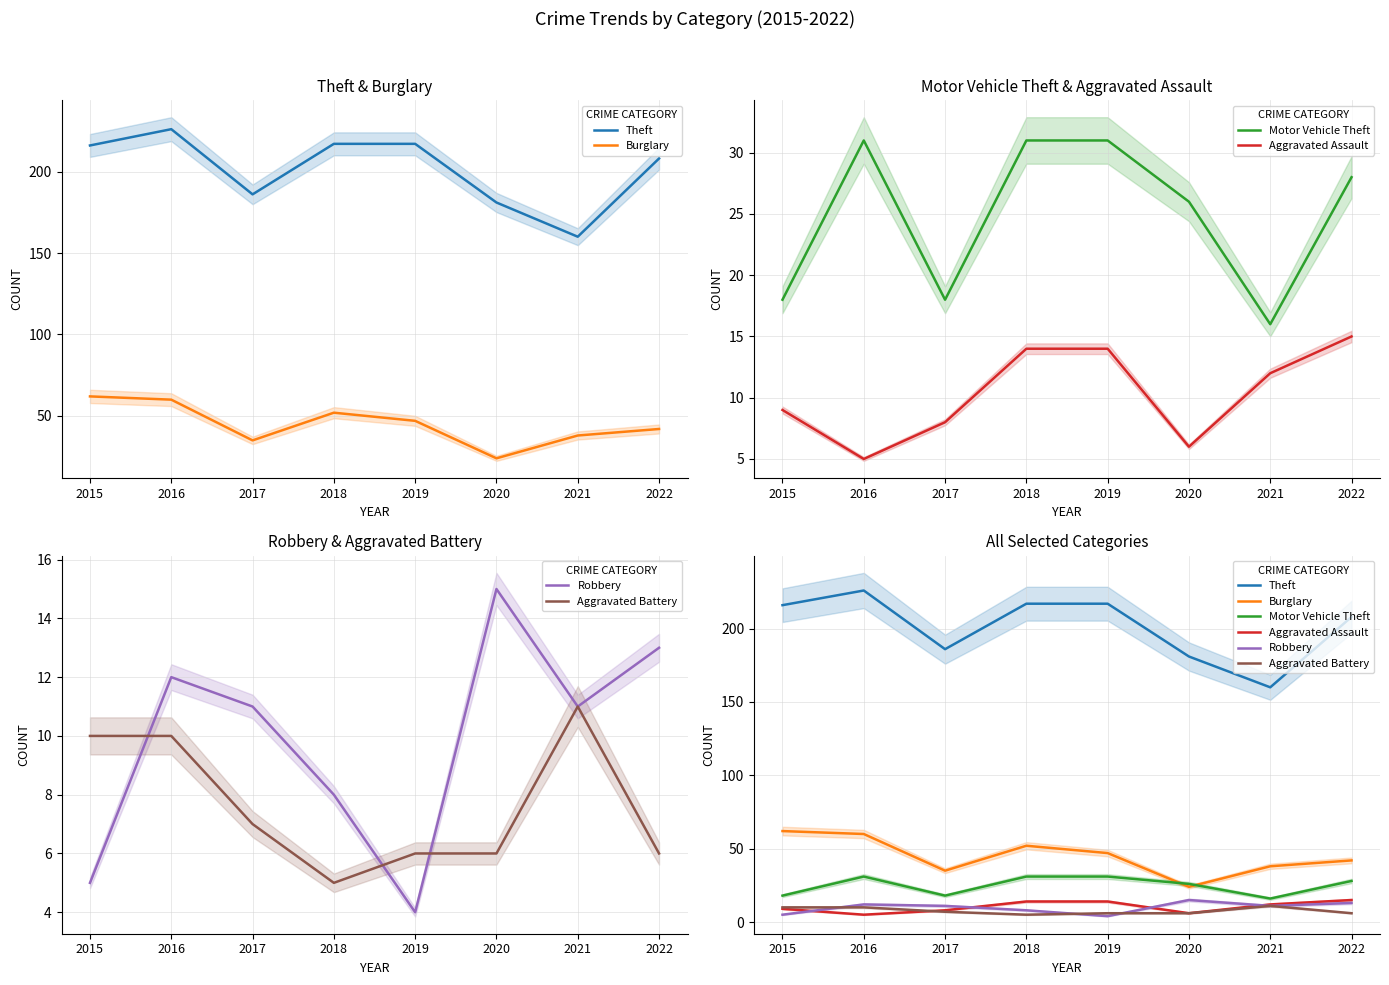

Which series changed the most between 2015 and 2021?

Theft